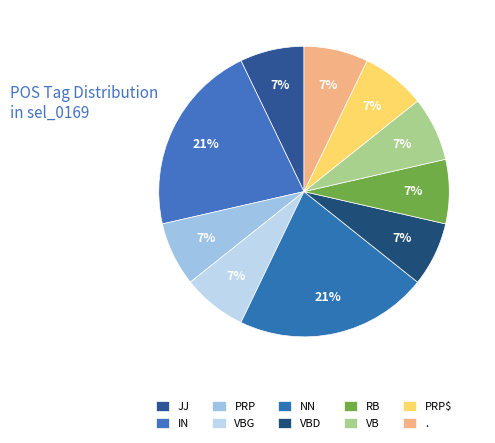

Which slice is the smallest?

JJ